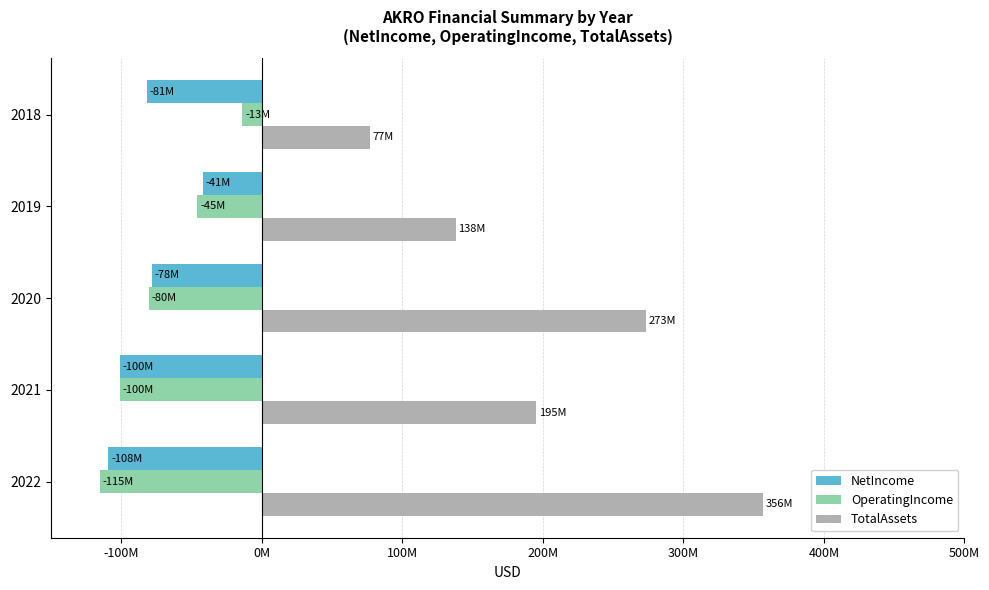

What is the value of the NetIncome bar at the 1st from the left?

-108910000